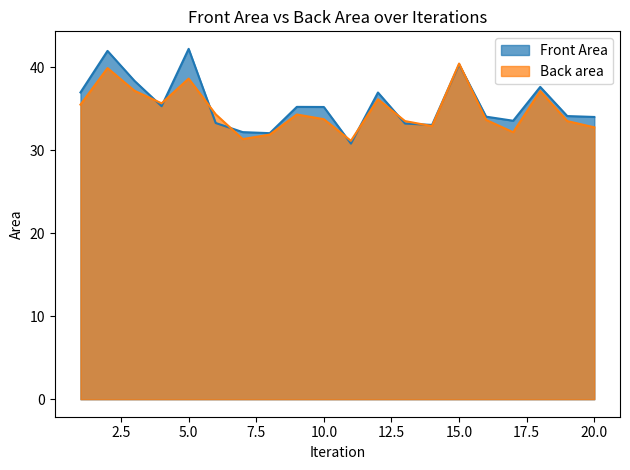

Between which two adjacent categories do Back area and Front Area first intersect?

3 and 4